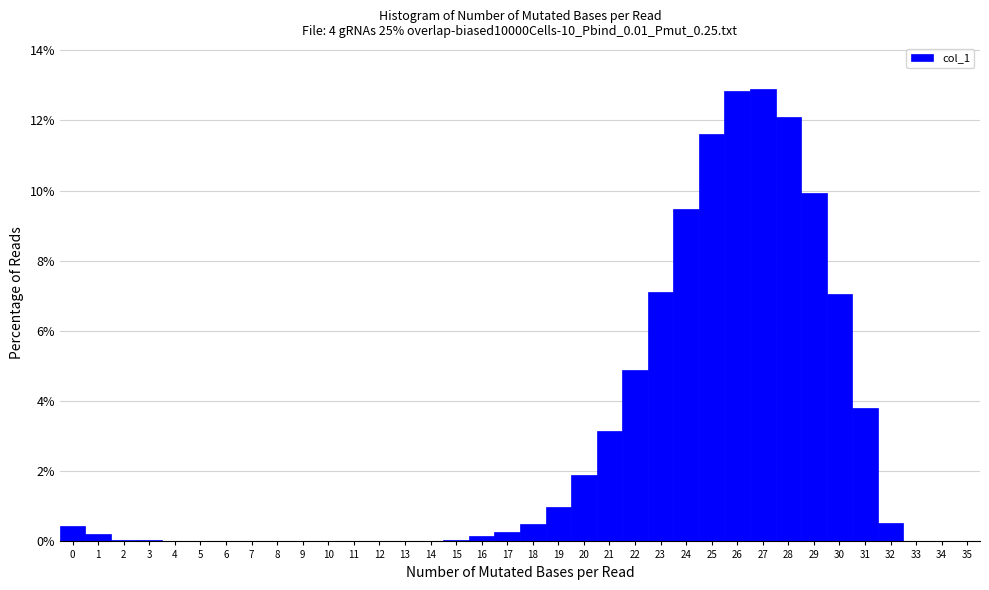

Reading left to right, list every bar in this chart as the range it spans on the x-axis followed by its height. The values are not printed on the chart, so give them approximately, as read against the axis.

-0.5 to 0.5: 0.4
0.5 to 1.5: 0.2
1.5 to 2.5: under 0.2
2.5 to 3.5: under 0.2
3.5 to 4.5: 0
4.5 to 5.5: 0
5.5 to 6.5: 0
6.5 to 7.5: 0
7.5 to 8.5: 0
8.5 to 9.5: 0
9.5 to 10.5: 0
10.5 to 11.5: 0
11.5 to 12.5: 0
12.5 to 13.5: 0
13.5 to 14.5: 0
14.5 to 15.5: under 0.2
15.5 to 16.5: under 0.2
16.5 to 17.5: 0.2
17.5 to 18.5: 0.6
18.5 to 19.5: 1.0
19.5 to 20.5: 2.0
20.5 to 21.5: 3.2
21.5 to 22.5: 4.8
22.5 to 23.5: 7.2
23.5 to 24.5: 9.4
24.5 to 25.5: 11.6
25.5 to 26.5: 12.8
26.5 to 27.5: 13.0
27.5 to 28.5: 12.0
28.5 to 29.5: 10.0
29.5 to 30.5: 7.0
30.5 to 31.5: 3.8
31.5 to 32.5: 0.6
32.5 to 33.5: 0
33.5 to 34.5: 0
34.5 to 35.5: 0